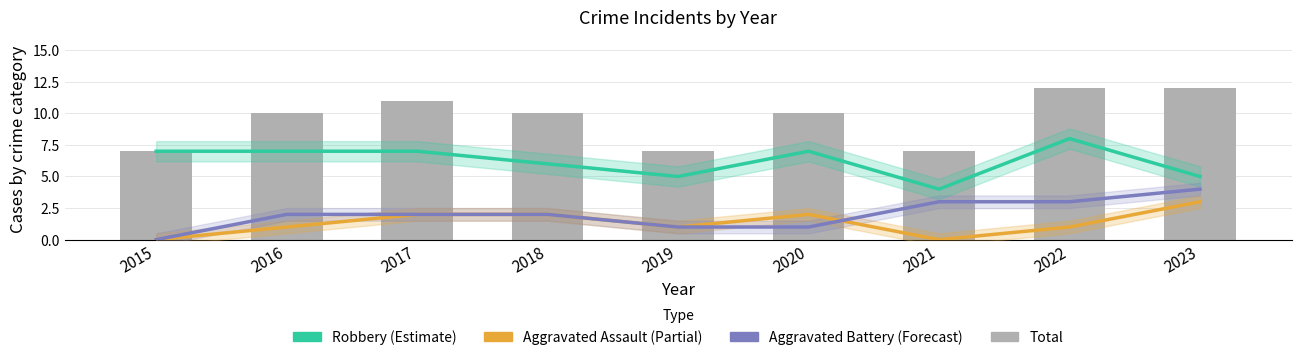

What is the spread (max minus min) of values at 2020?

9